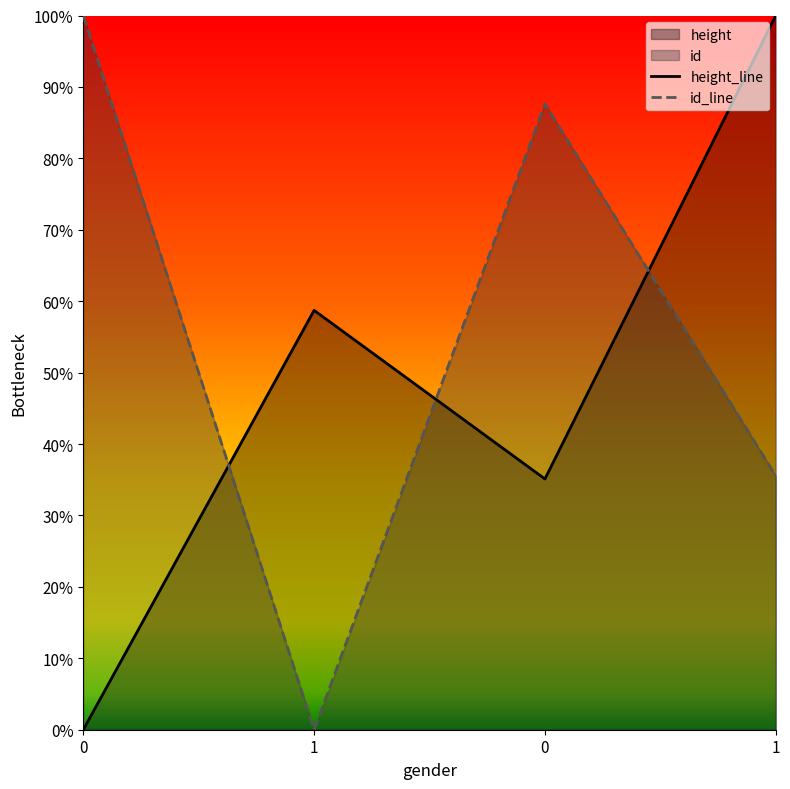

What is the difference between the highest and lowest values at 1?

0.6